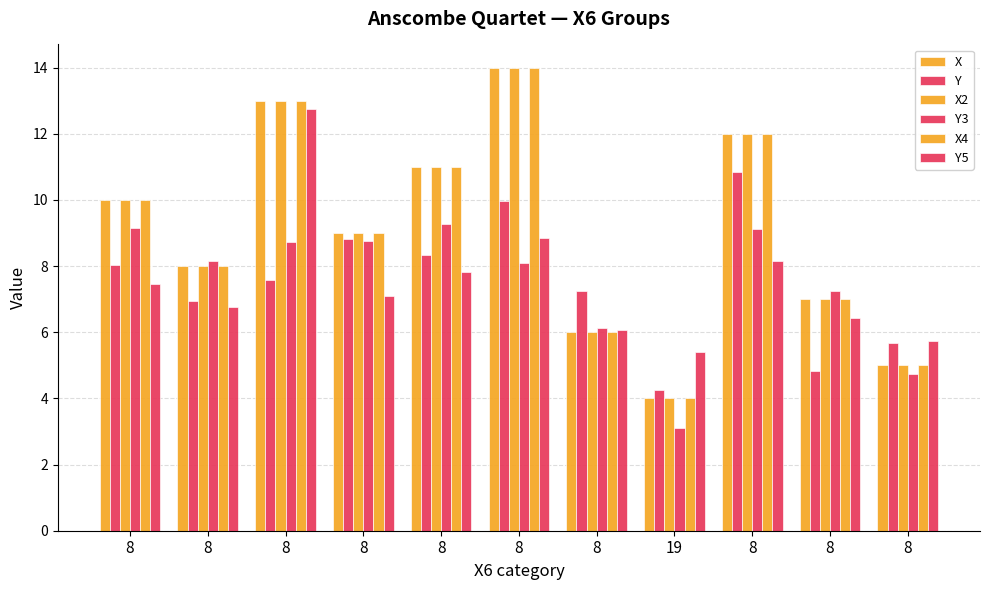

Count the number of categories in the chart.

11